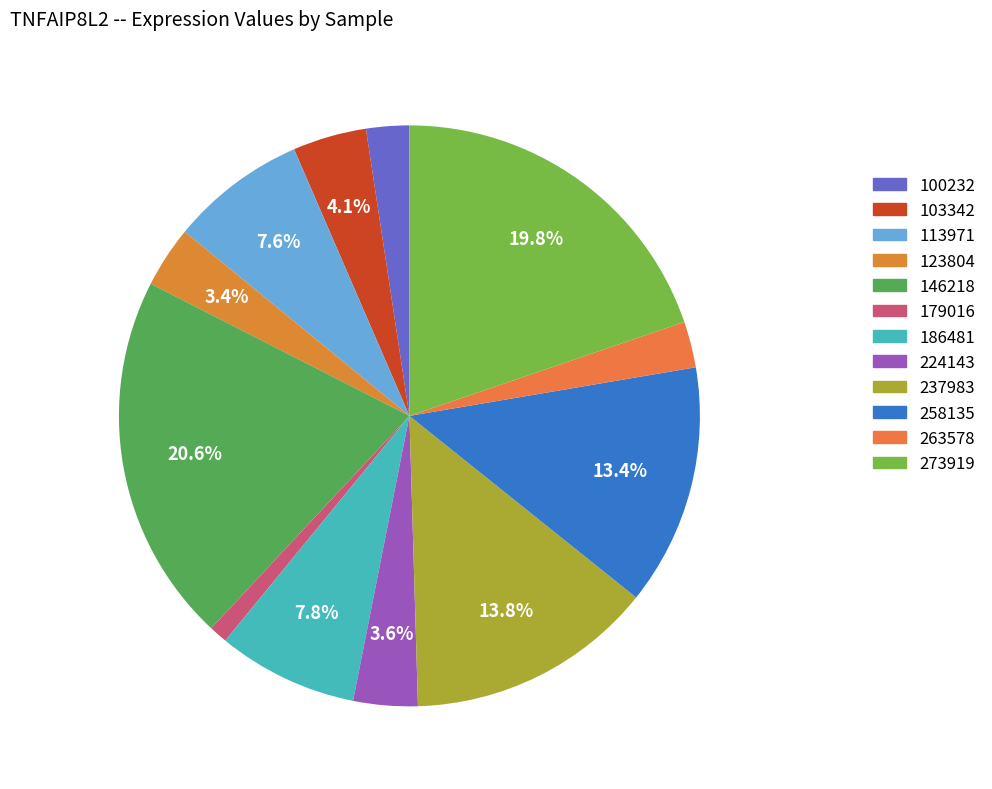

How much of the chart is everything except 100232?

97.6%